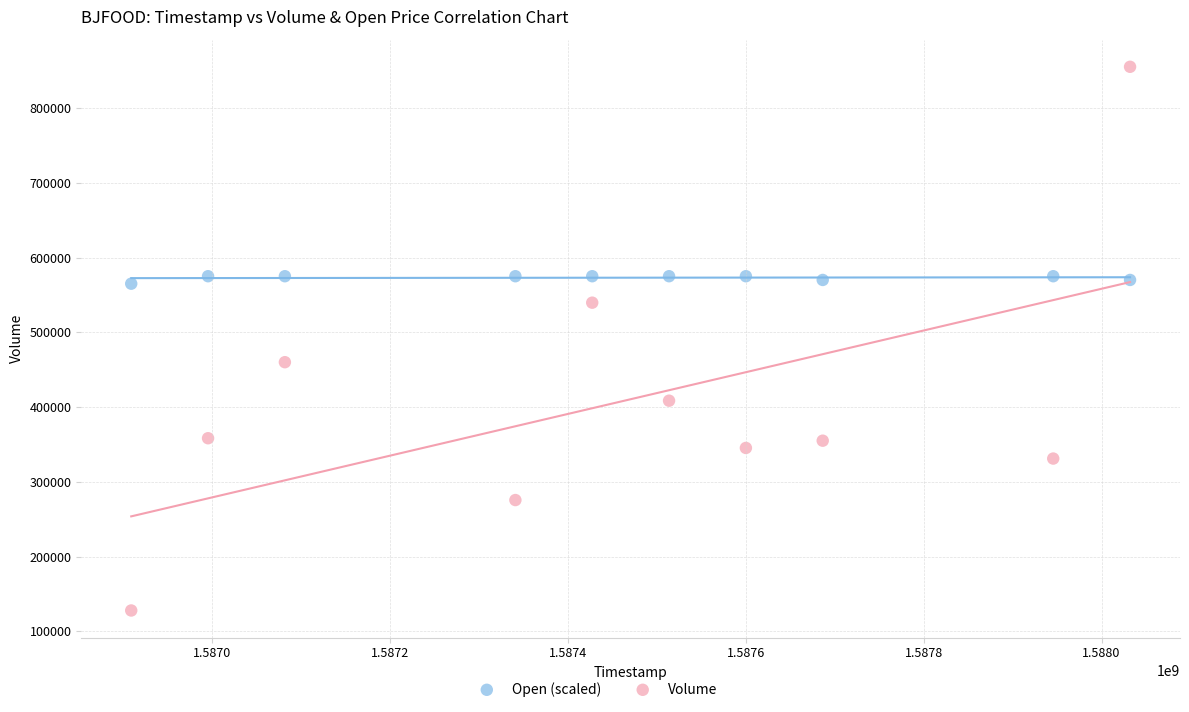

Across all data points, what is the range of Y values (max minus min)?

727200